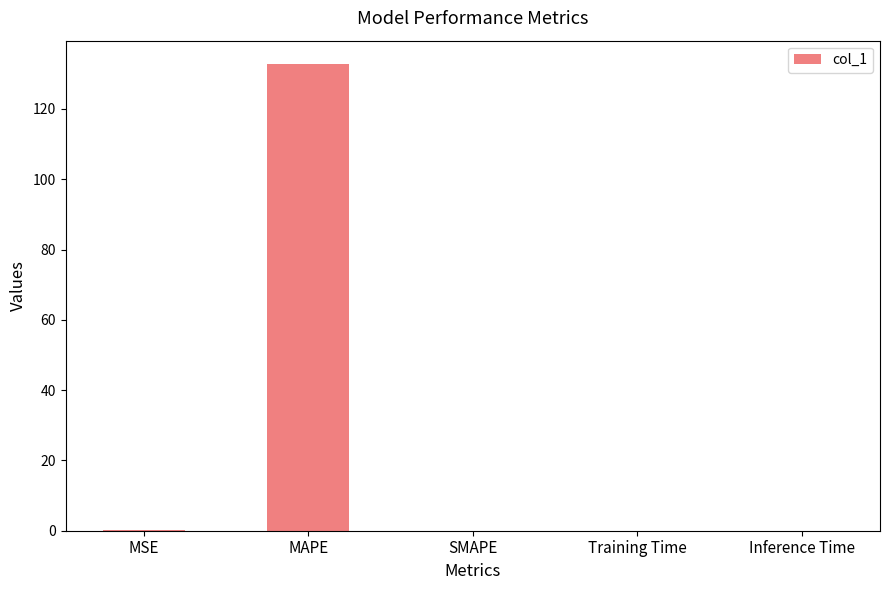

Which category has the highest value across all series?

MAPE